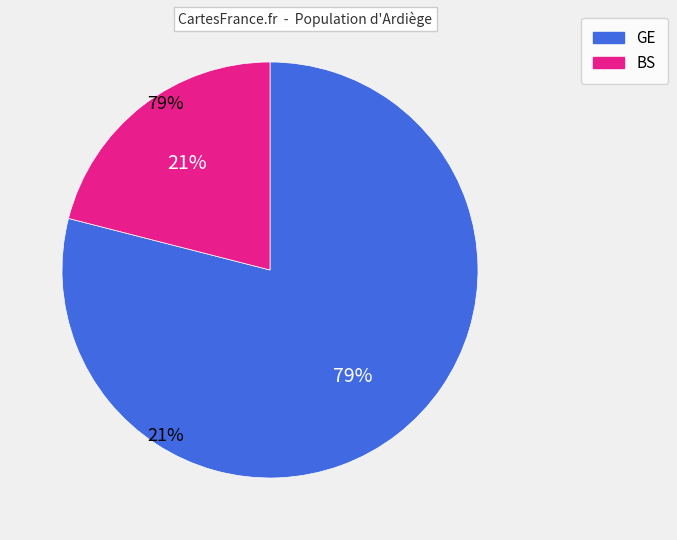

How many slices are in this pie chart?

2